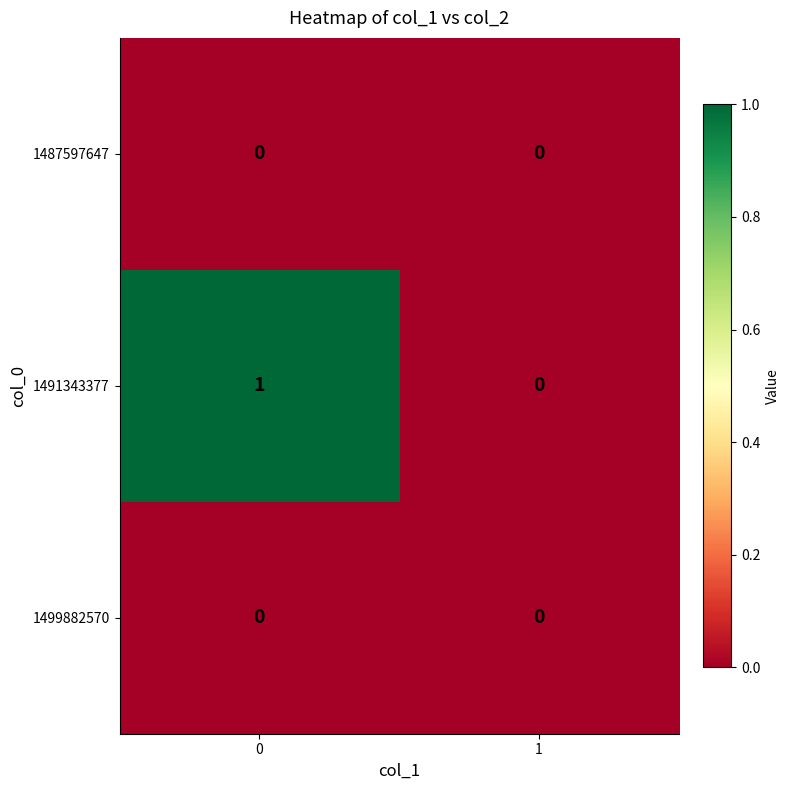

The value of 1491343377 at 1 is -1. True or false?

False